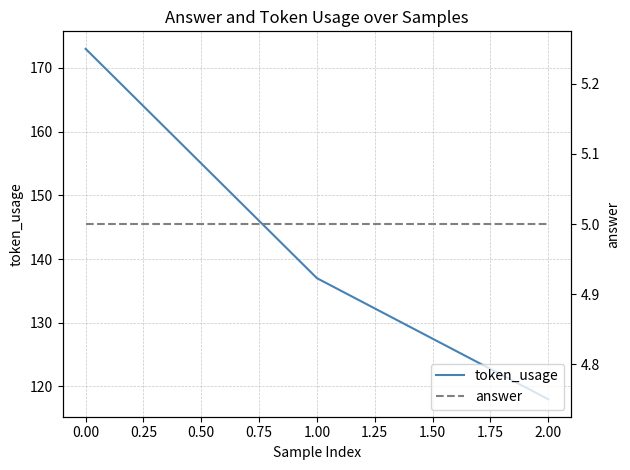

What are all the series names shown in the legend?

token_usage, answer